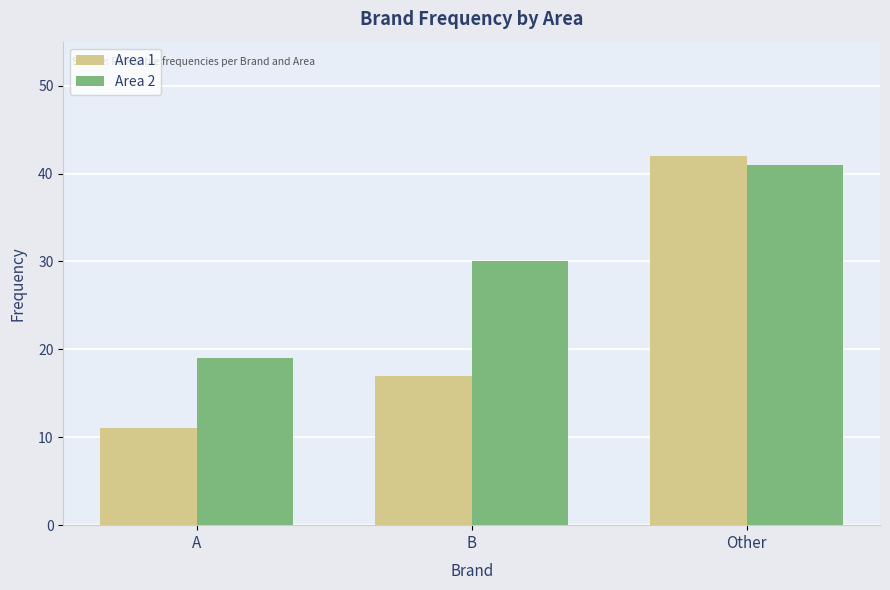

True or false: Area 1 has a value of 11 at B.

False